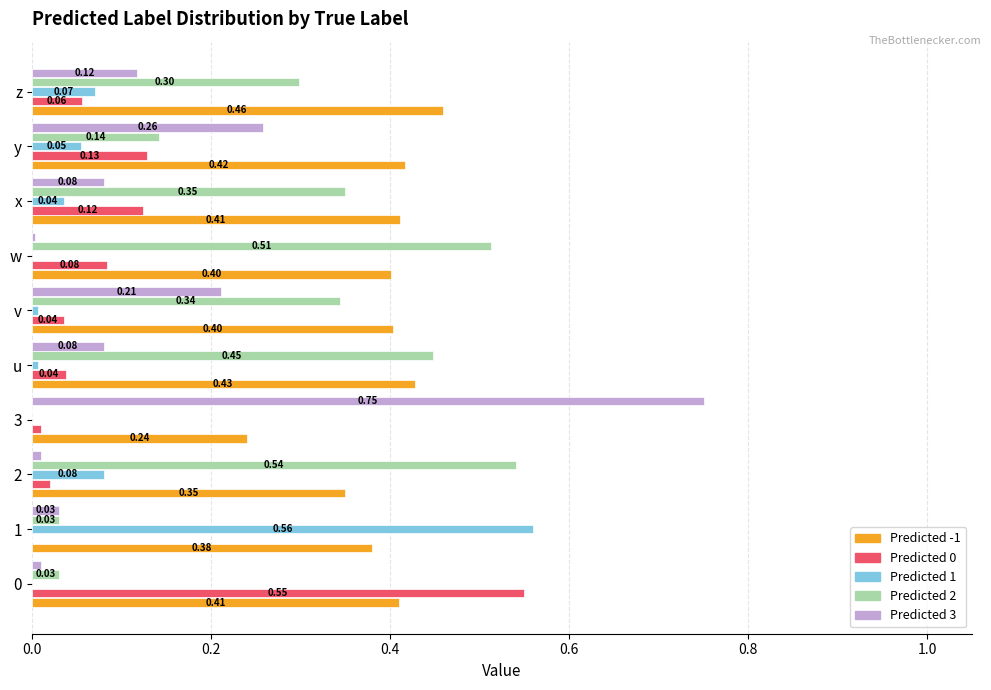

What is the total value across all series at v?

1.0